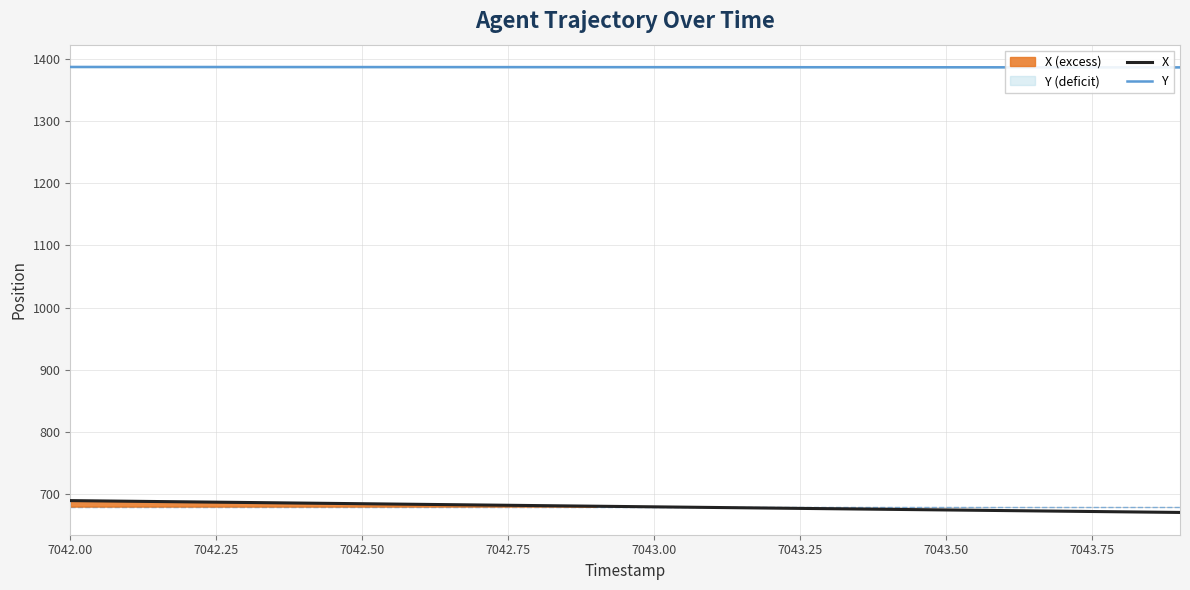

True or false: X and Y intersect in this chart.

False